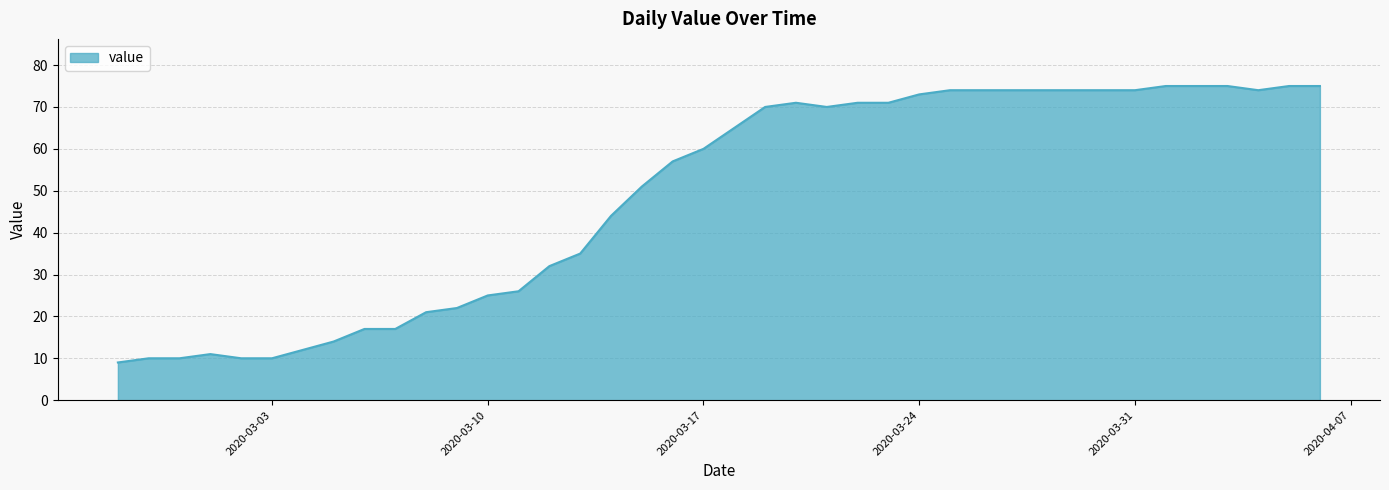

What is the greatest value displayed?

75